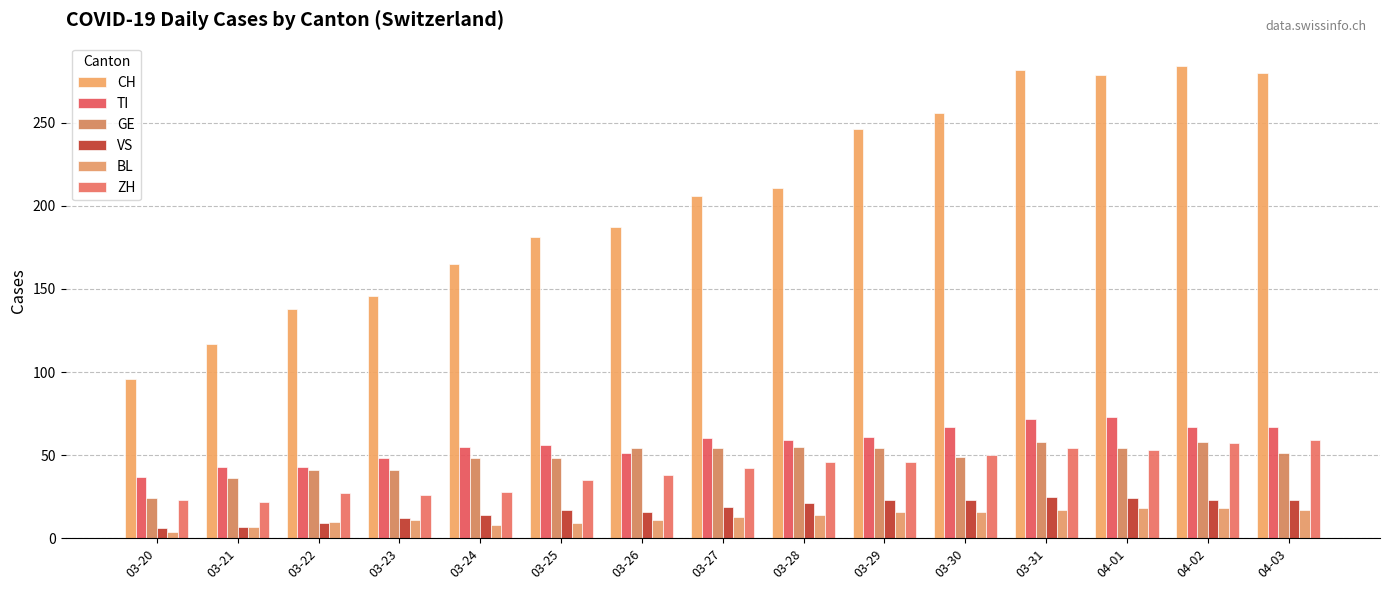

What are all the series names shown in the legend?

CH, TI, GE, VS, BL, ZH